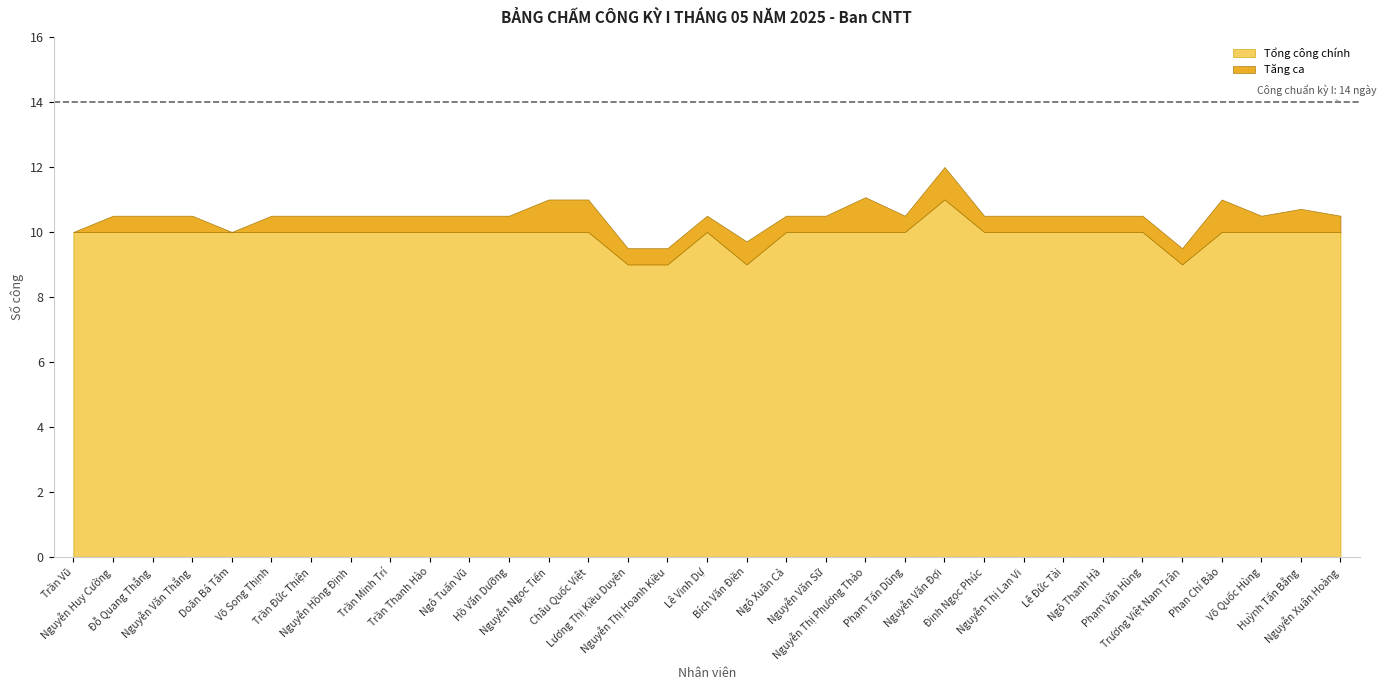

Is it true that Tổng công chính equals 9.0 at Bích Văn Điền?

True